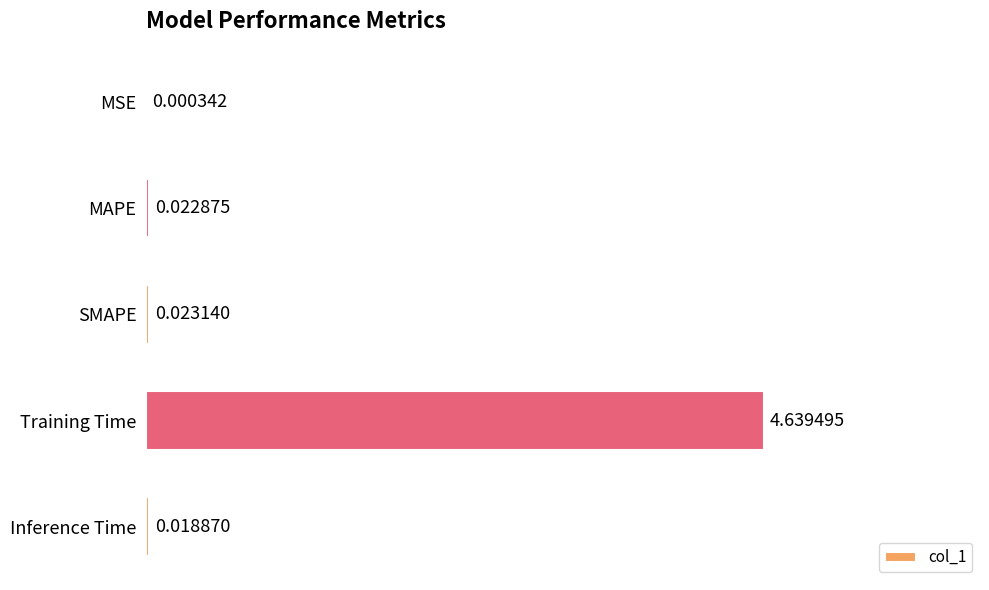

Which category has the highest value across all series?

Training Time